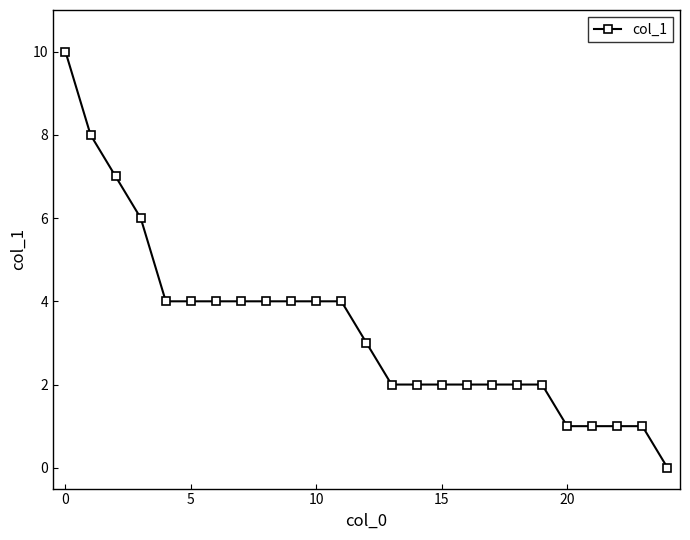

What is the average value?

3